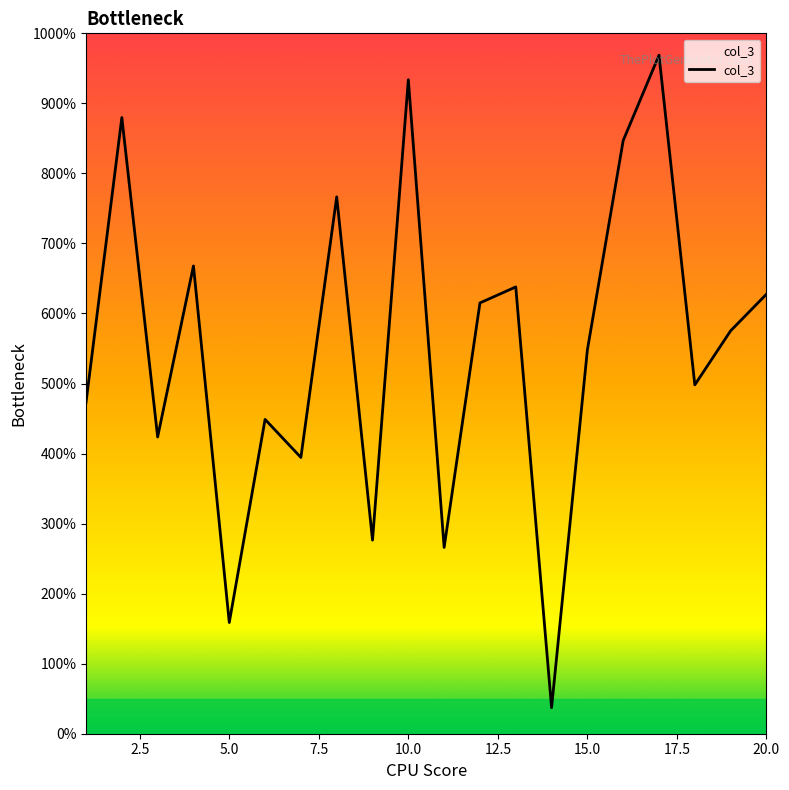

Is this an area chart (filled region under the line)?

Yes